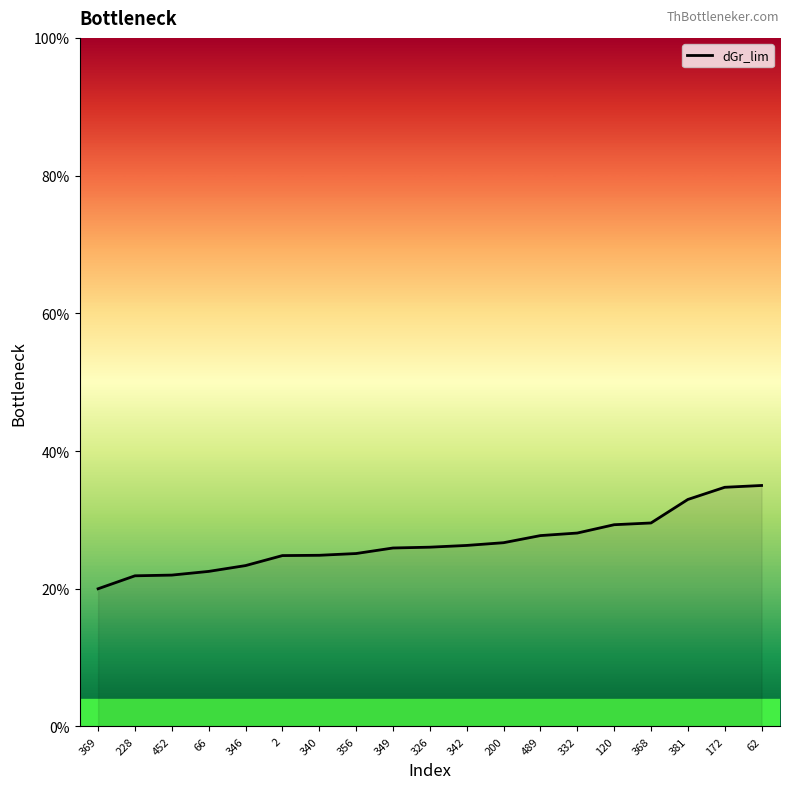

Which has a higher value, 342 or 369?

342